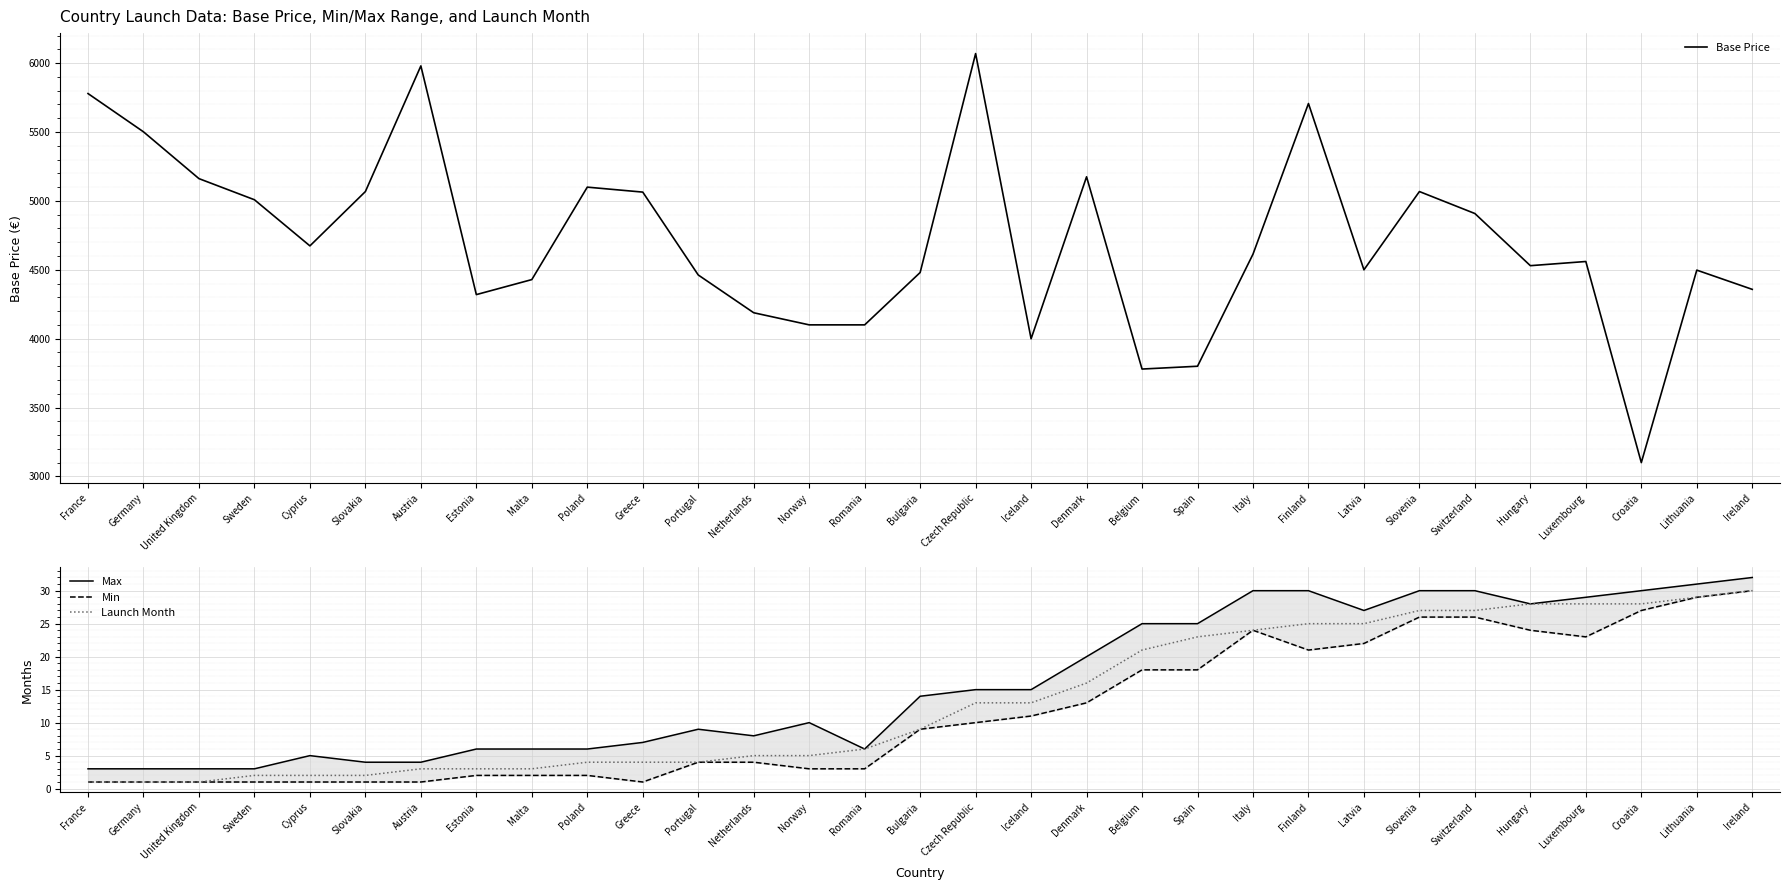

What is the label of the 11th point from the left?

Greece